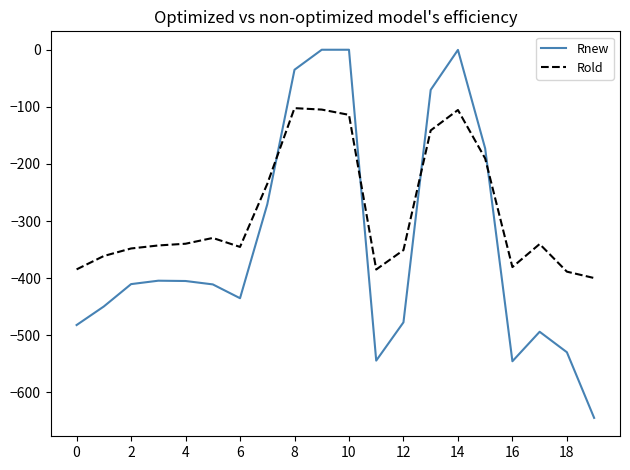

Which series has the largest total across all categories?

Rold